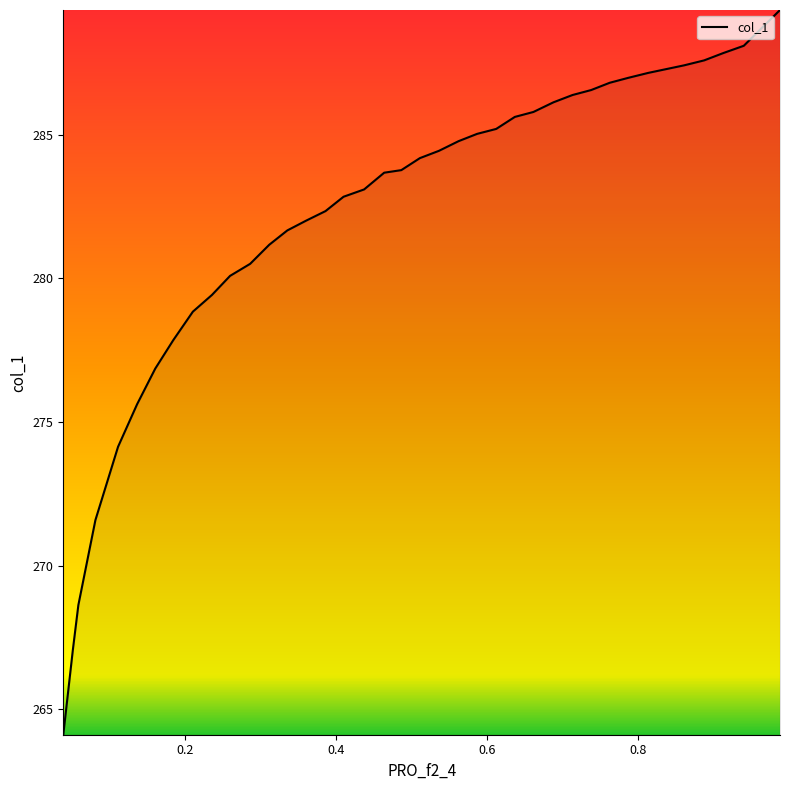

What is the minimum value shown in the chart?

264.1